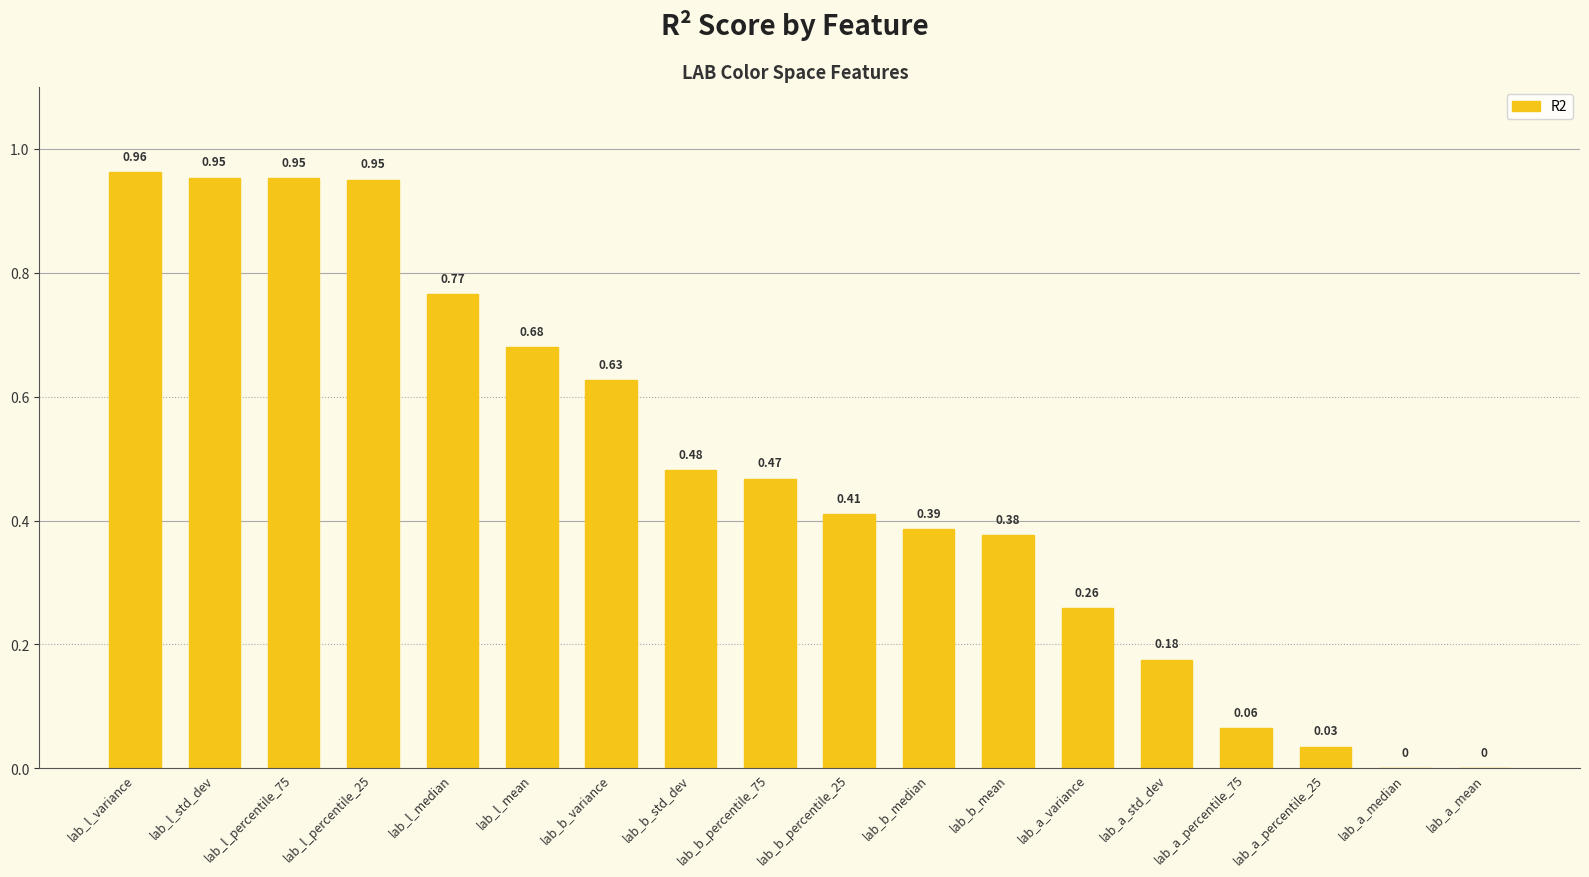

How many distinct data groups are displayed?

1